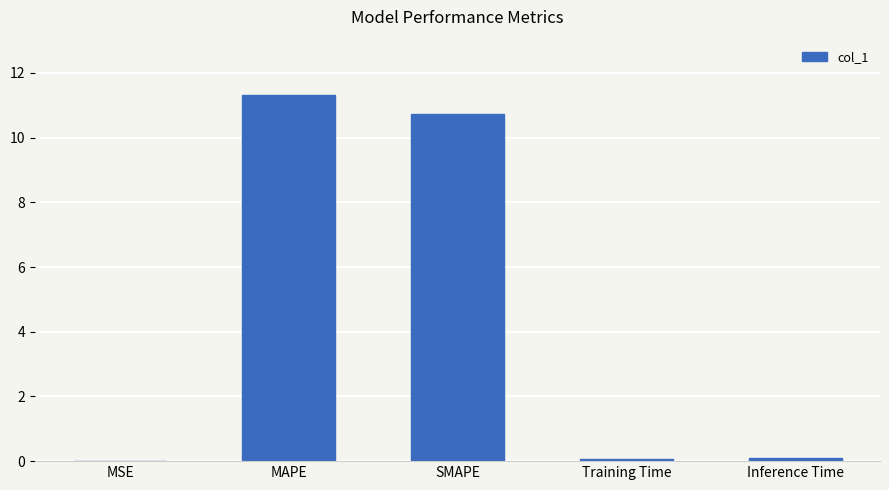

What is the greatest value displayed?

11.3